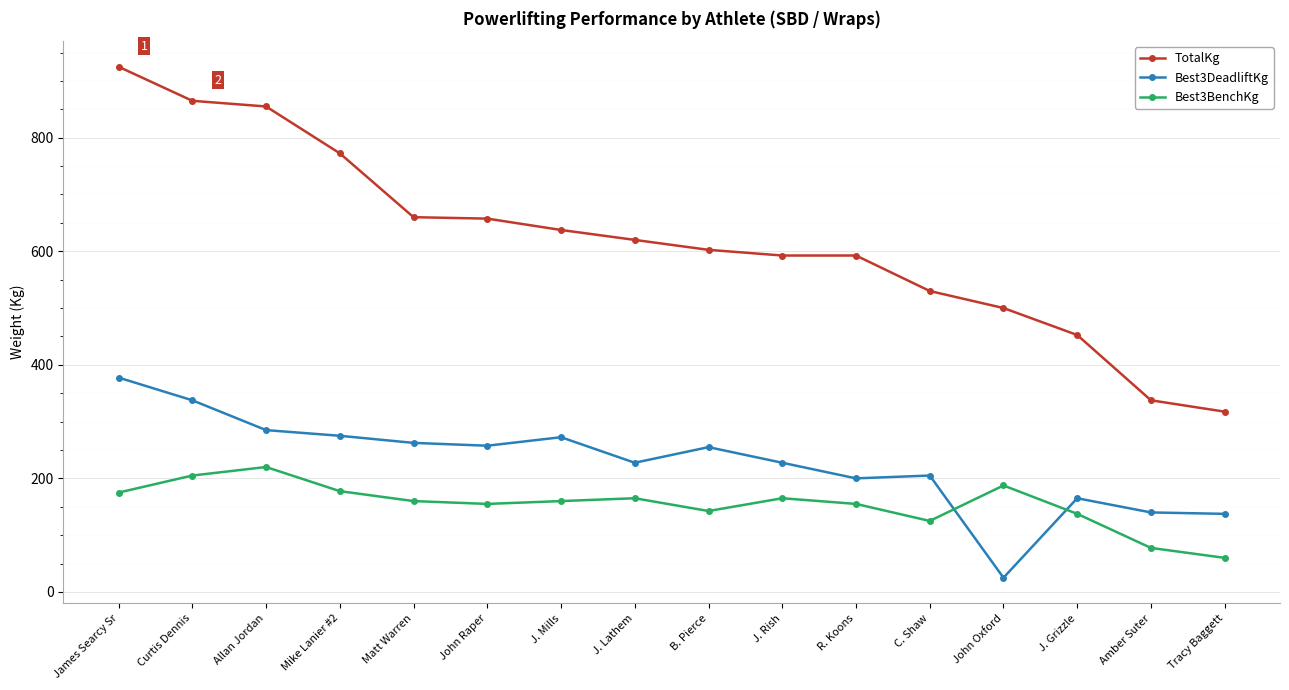

Is it true that Best3DeadliftKg equals 335.7 at C. Shaw?

False